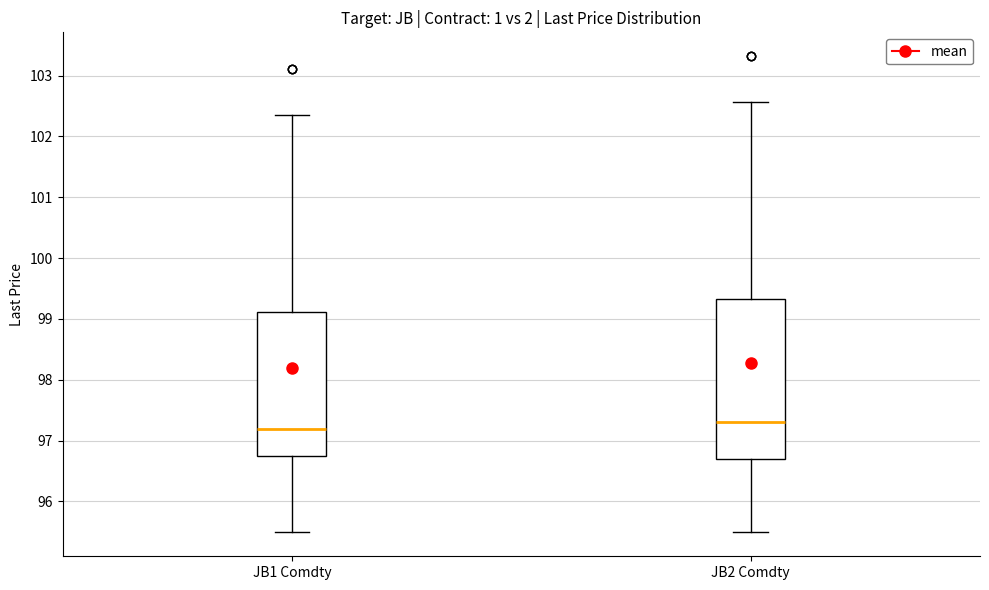

Reading left to right, transcribe this box plot: for each box, give where its median line is, the range the box spans, and where its two whiskers end, as read against the y-axis. The values are not printed on the chart, so give them approximately, as read against the axis.

JB1 Comdty: median 97.2, box 96.7 to 99.1, whiskers 95.5 to 102.4
JB2 Comdty: median 97.3, box 96.7 to 99.3, whiskers 95.5 to 102.6